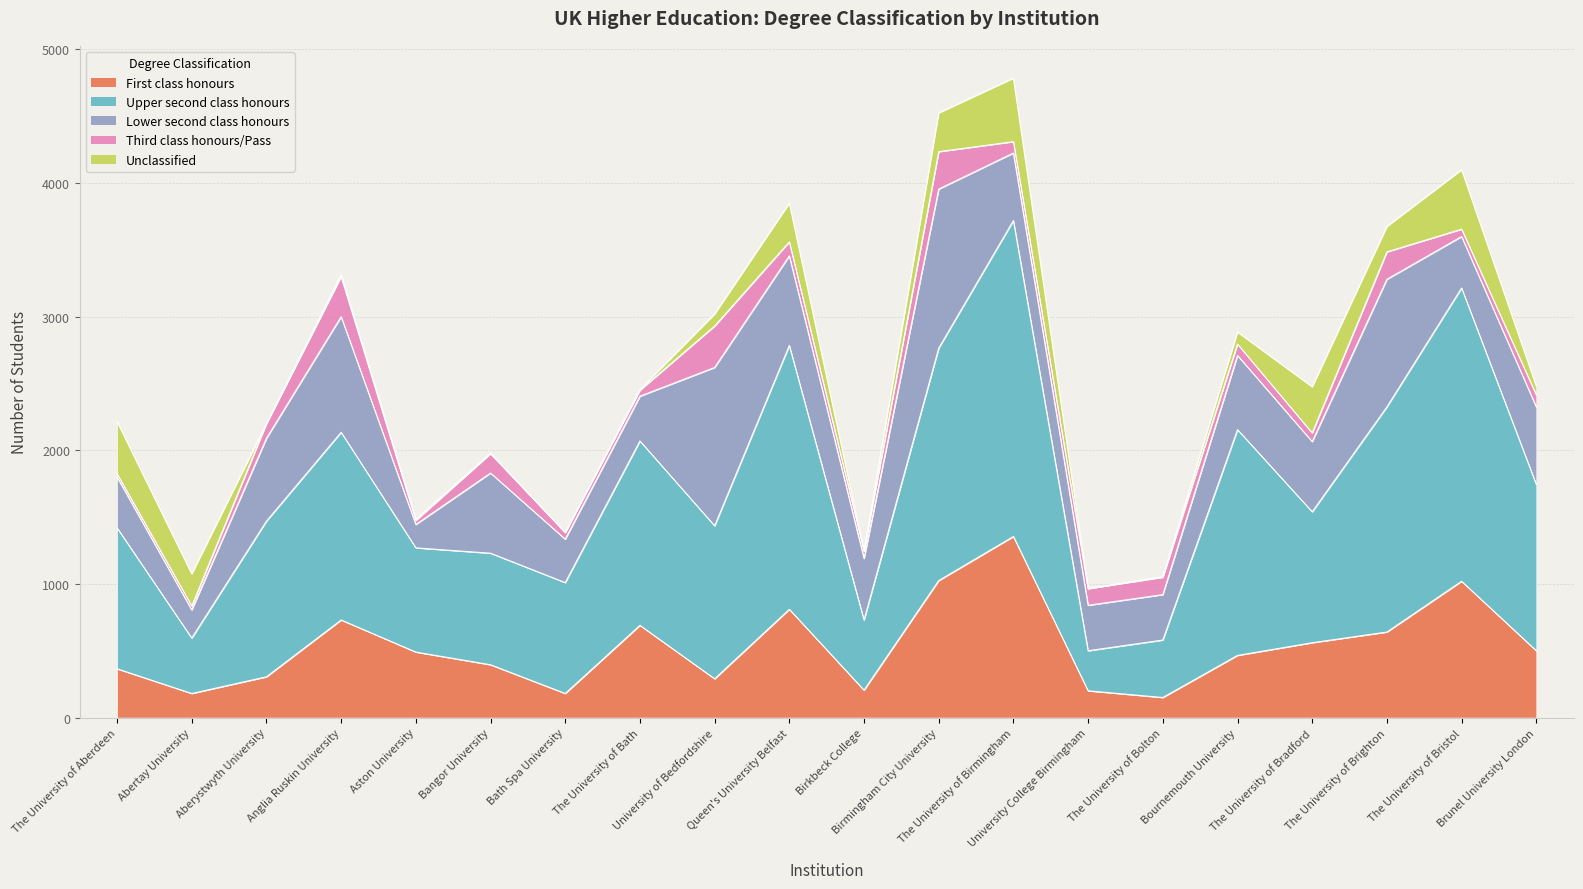

Which series has the largest total across all categories?

Upper second class honours